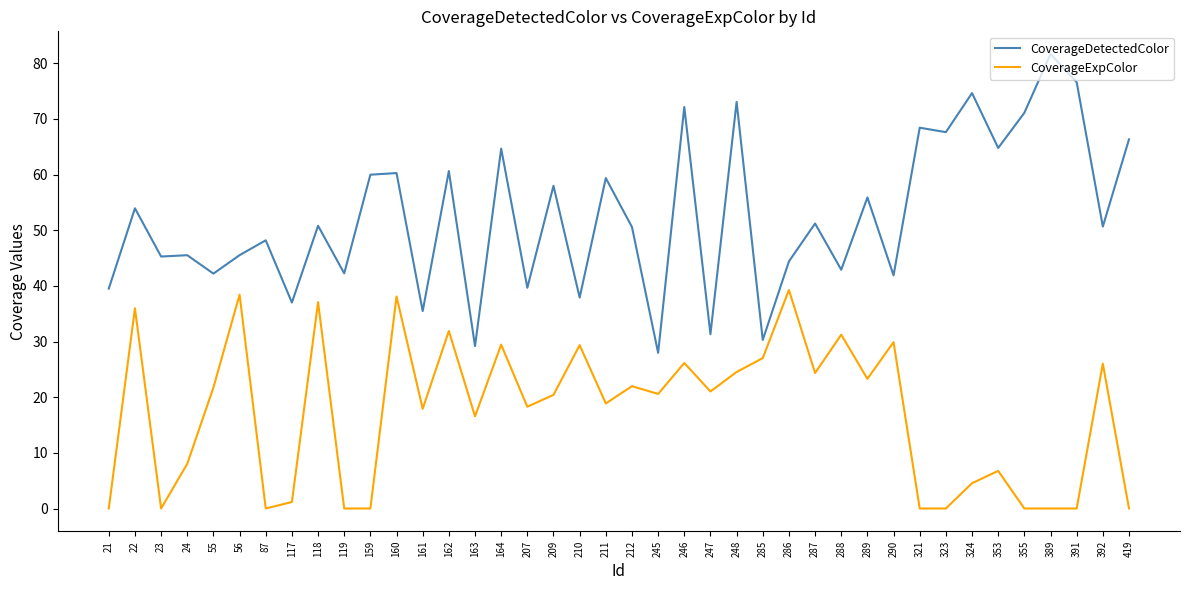

Read the CoverageExpColor value at 245.

20.6